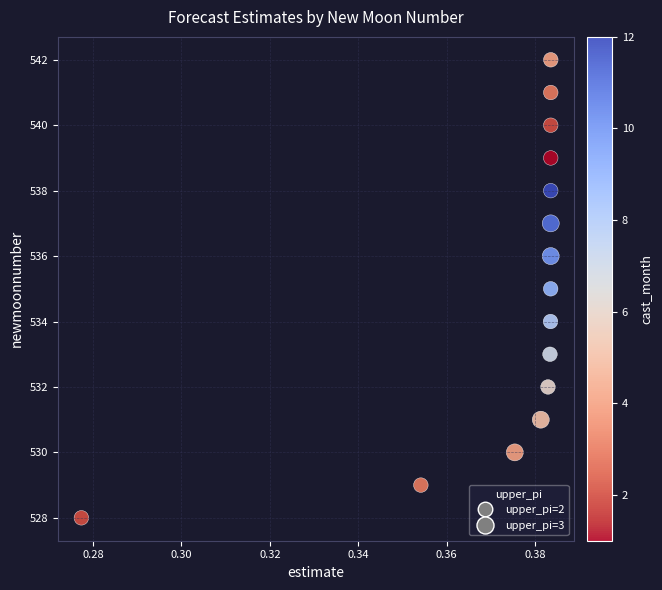

What is the range of Y values (max minus min)?

14